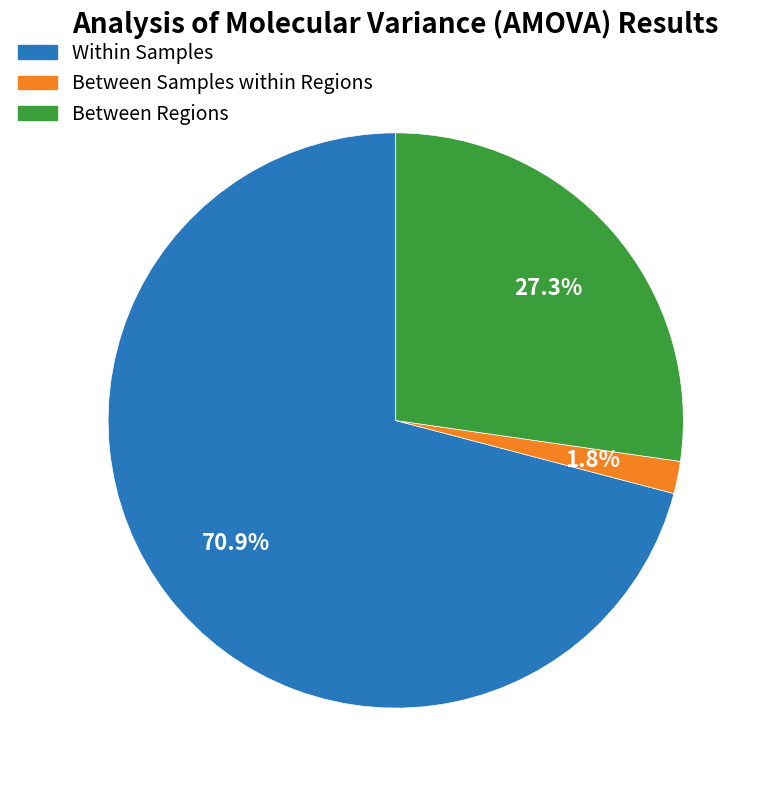

What is the ratio of the value at Between Regions to the value at Within Samples?

0.4